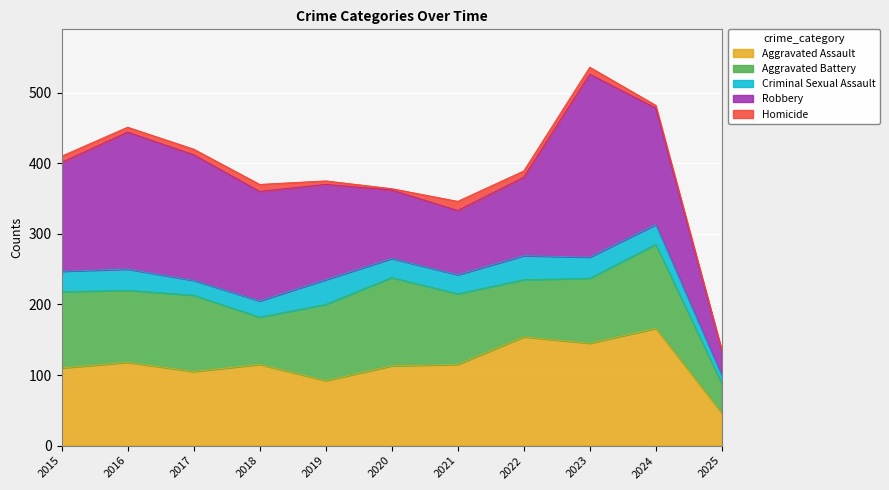

What is the difference between the maximum and minimum values in the Homicide series?

12